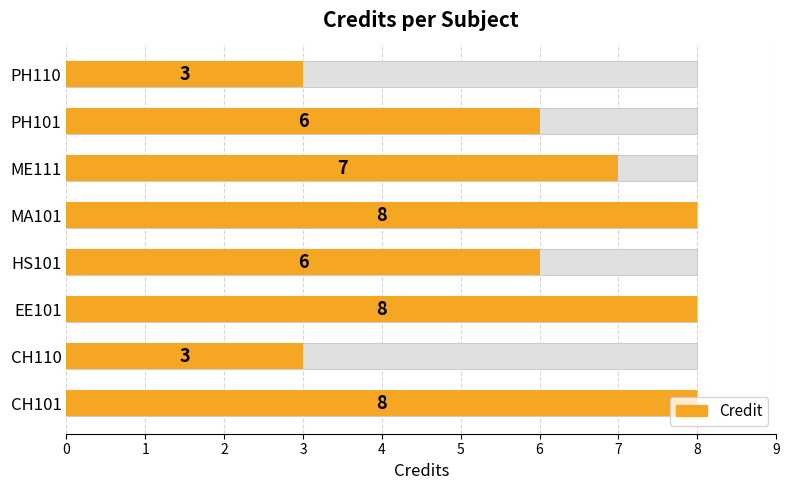

Reading left to right, transcribe all the data shown in this chart.

8	3	8	6	8	7	6	3